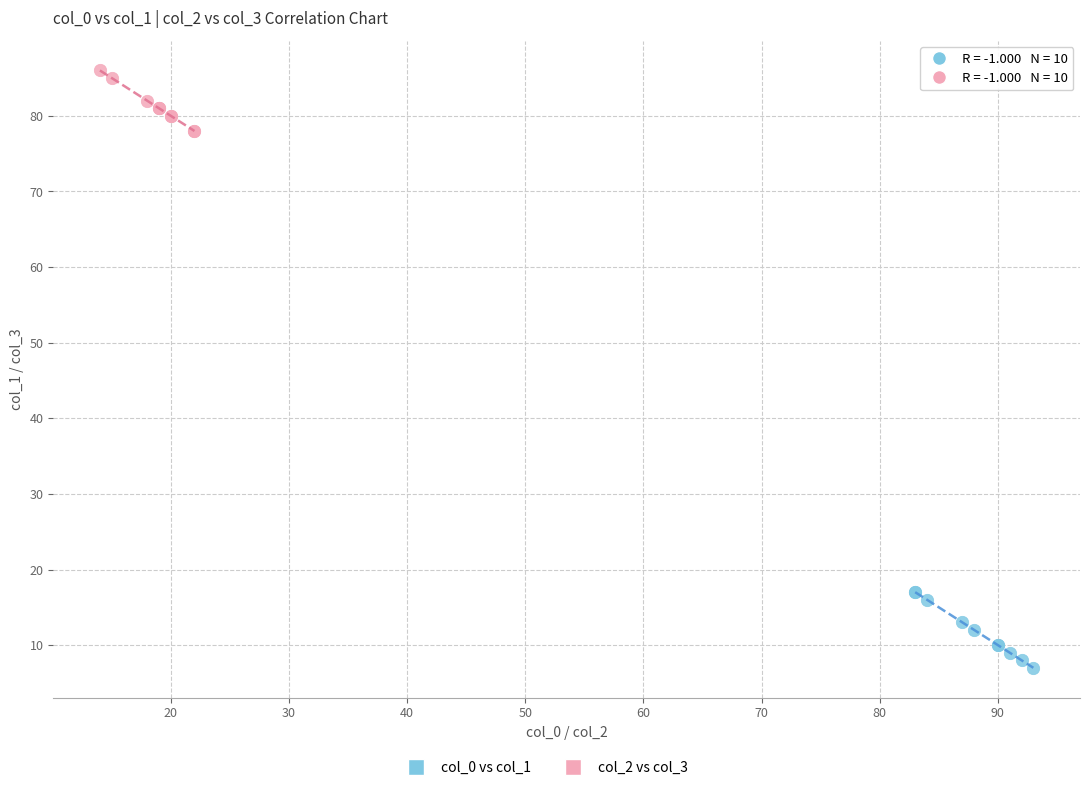

Which series contains the highest Y value?

col_2 vs col_3